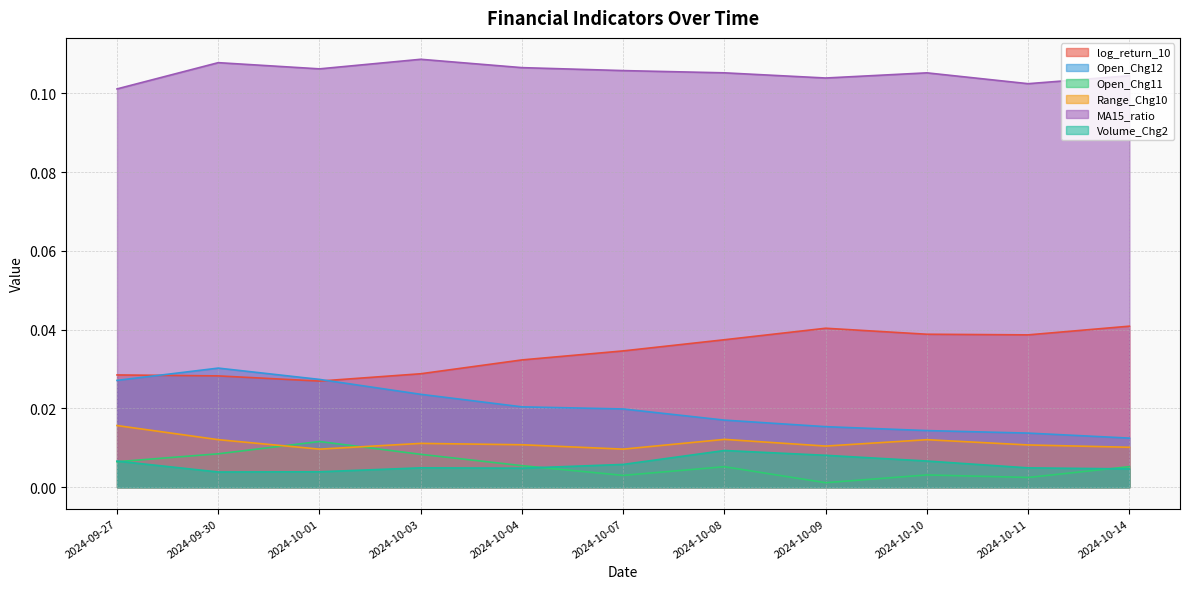

True or false: Open_Chg11 has a value of 0.0 at 2024-10-10.

True